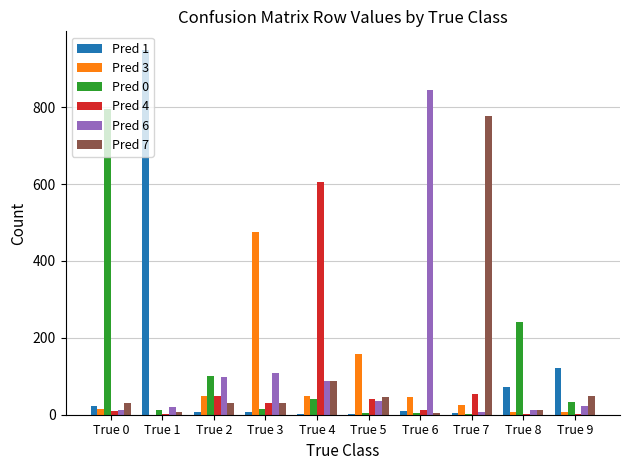

Which series has the largest range (max minus min)?

Pred 1